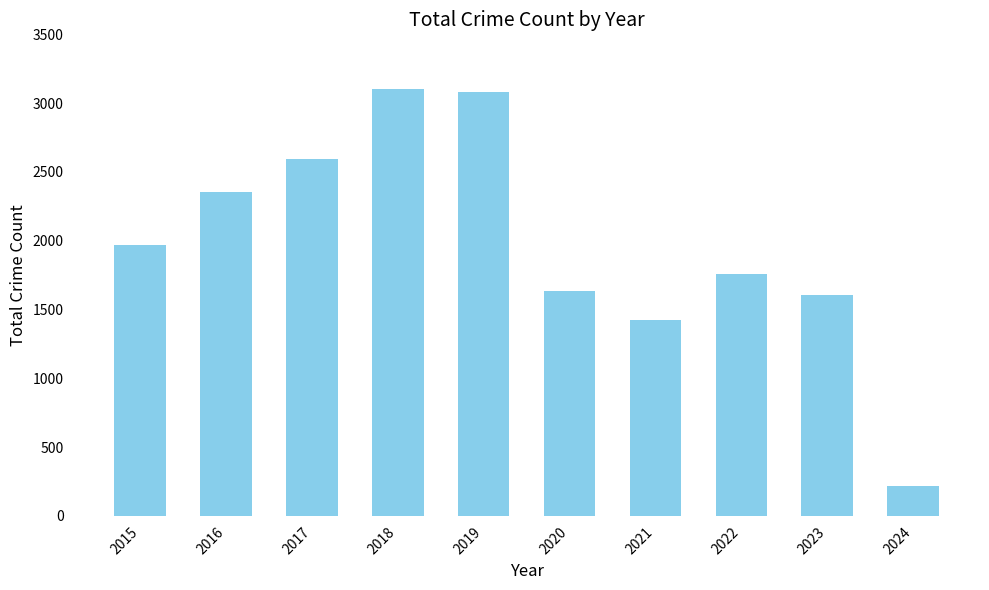

Count the number of data series in this chart.

1